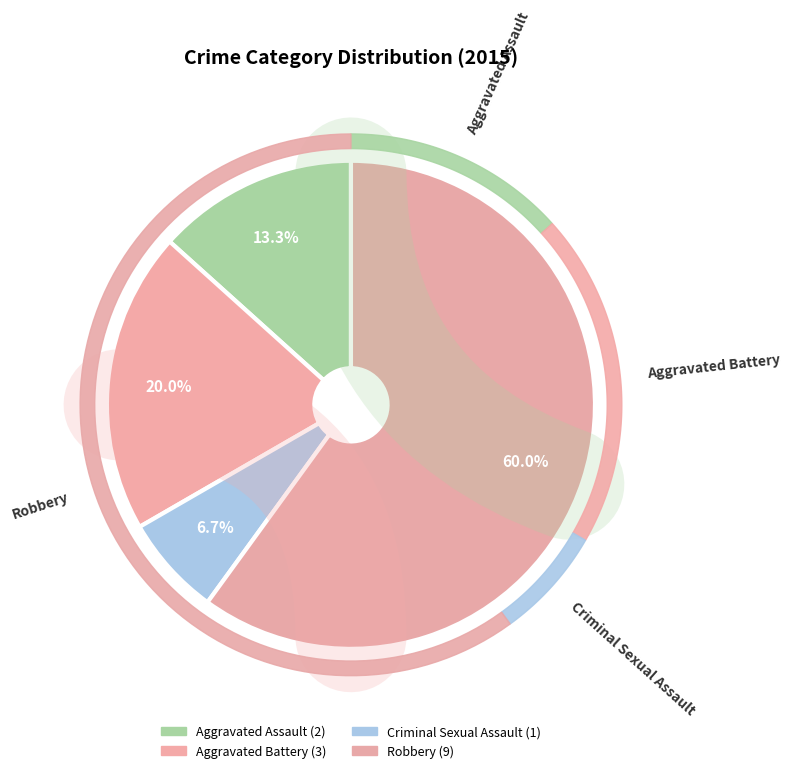

To the nearest percent, what portion does Aggravated Battery represent?

20%